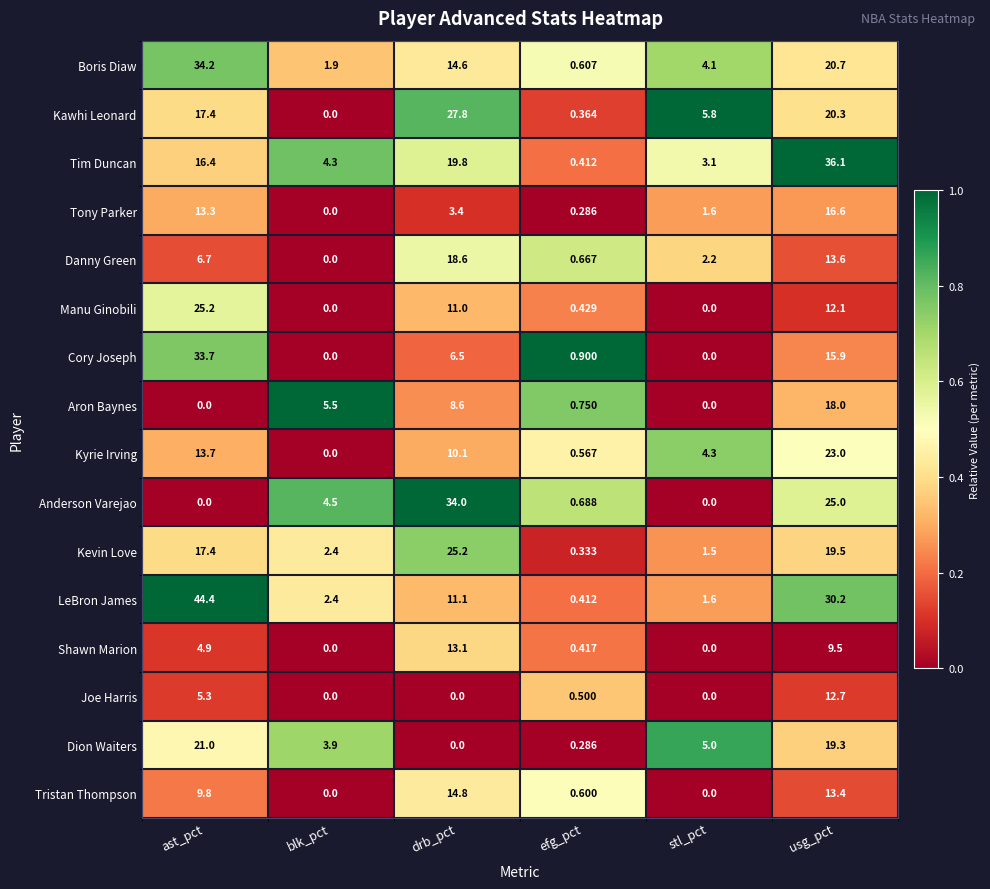

Rank the series at usg_pct from highest to lowest value.

Tim Duncan, LeBron James, Anderson Varejao, Kyrie Irving, Boris Diaw, Kawhi Leonard, Kevin Love, Dion Waiters, Aron Baynes, Tony Parker, Cory Joseph, Danny Green, Tristan Thompson, Joe Harris, Manu Ginobili, Shawn Marion